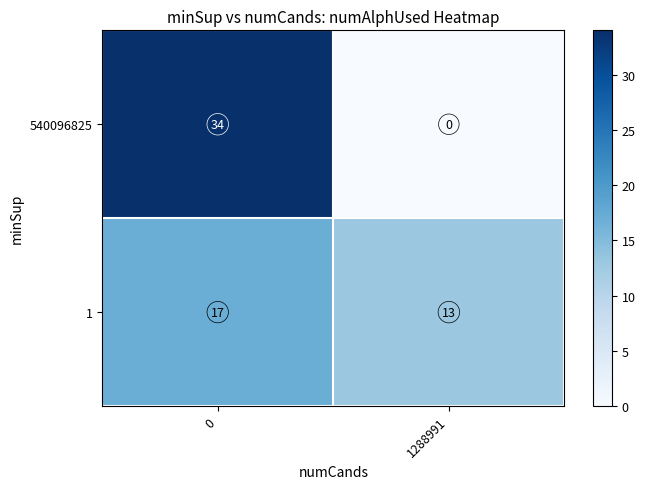

Is it true that 1 equals 26 at 0?

False